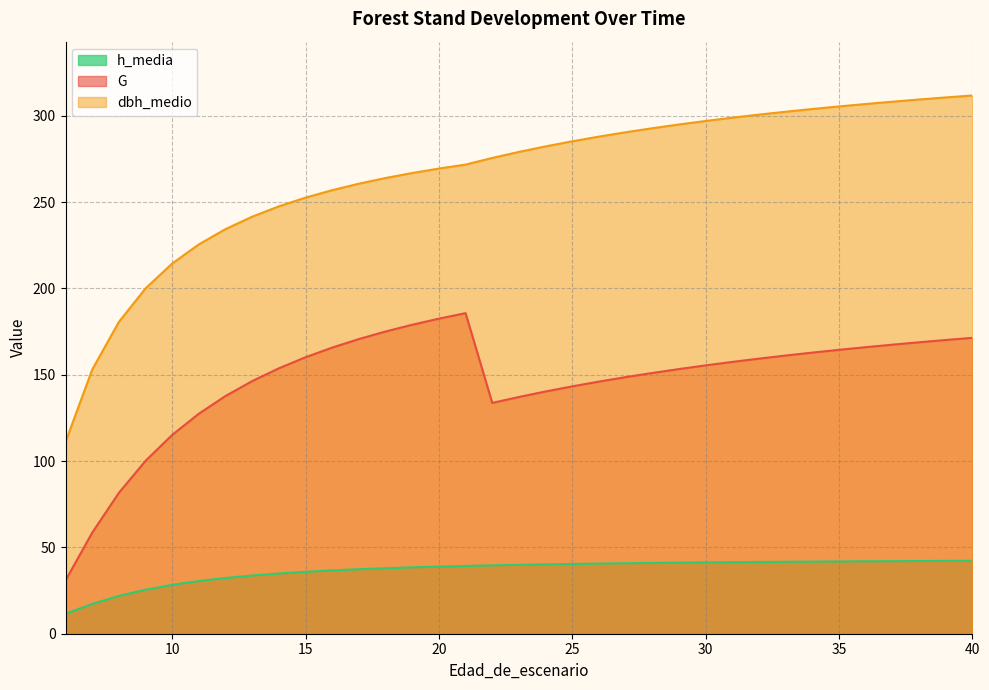

Between 14 and 39, which series saw the biggest shift?

dbh_medio